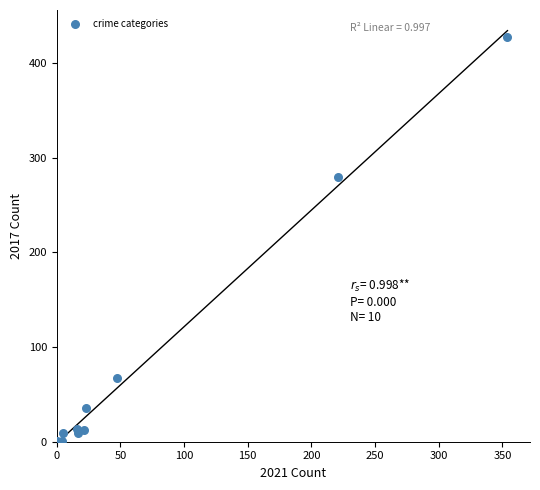

What Y value in the scatter plot is closest to 214?

280